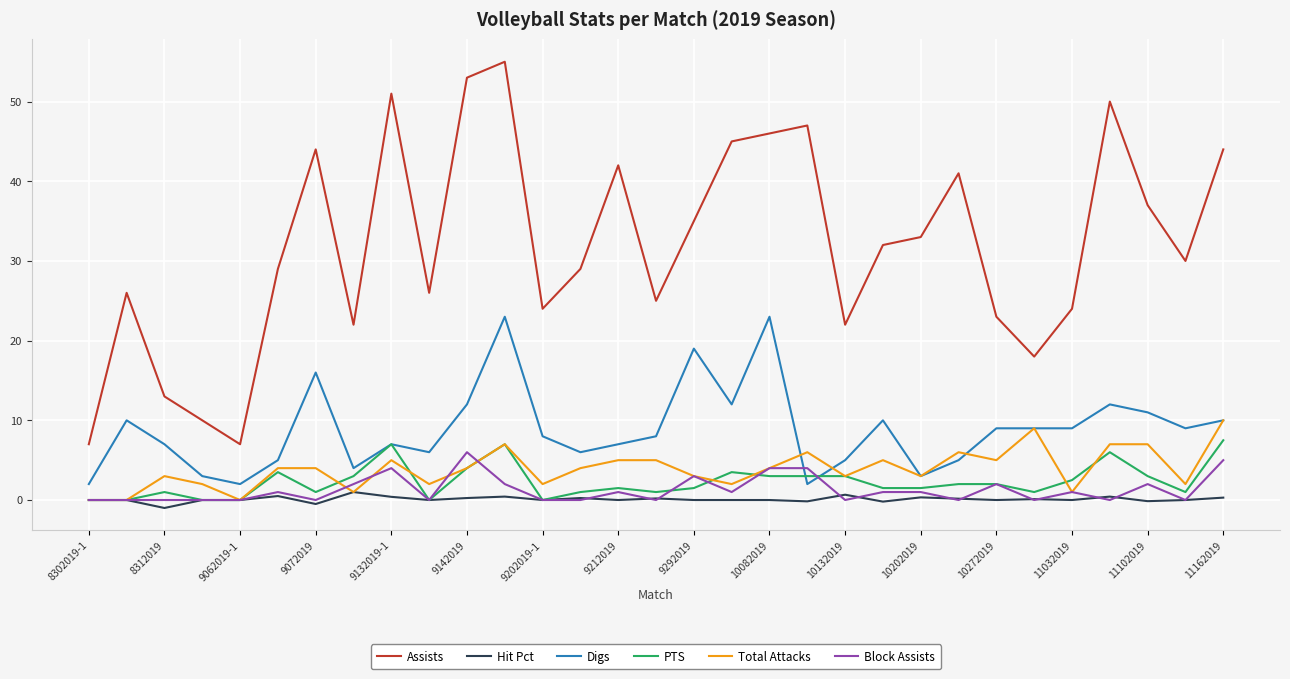

True or false: Assists and Total Attacks intersect in this chart.

False